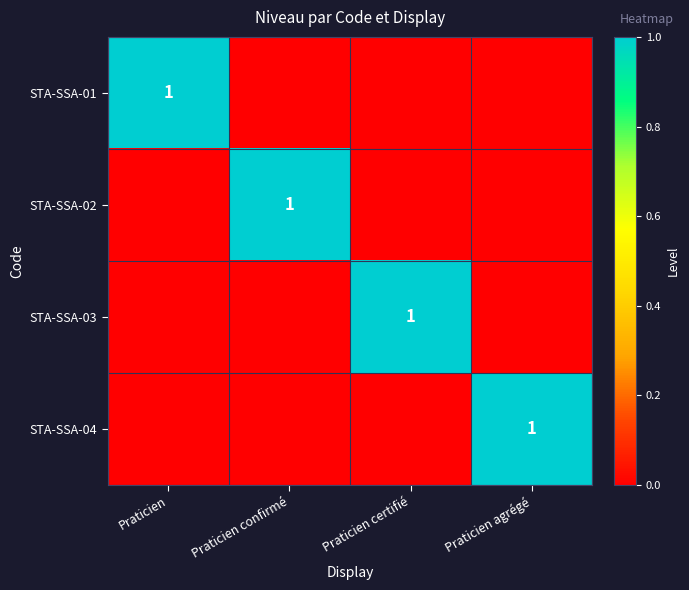

At which category is the sum across all series the highest?

Praticien